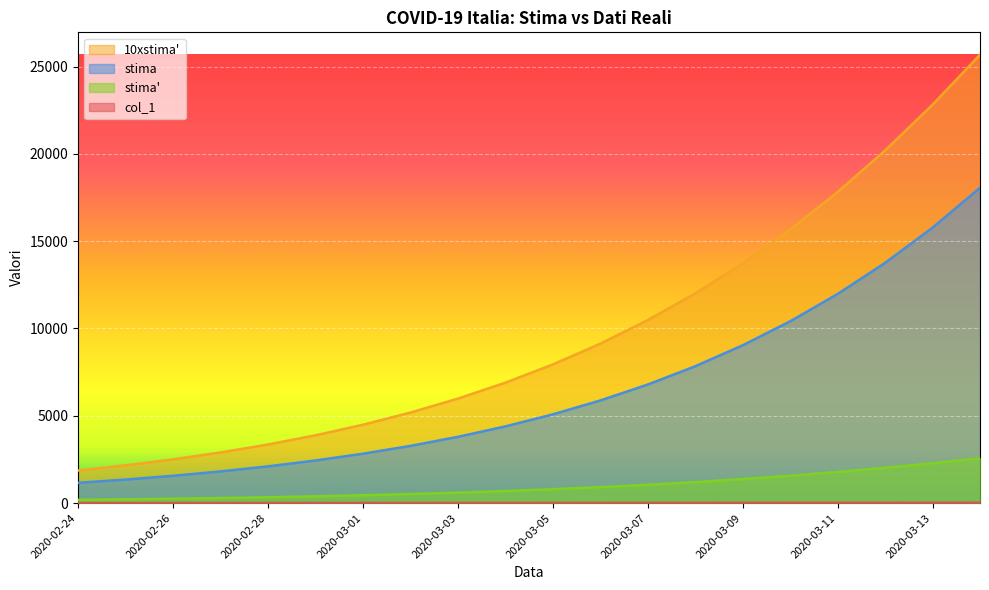

What is the difference between the maximum and minimum values in the stima_prime series?

2381.5